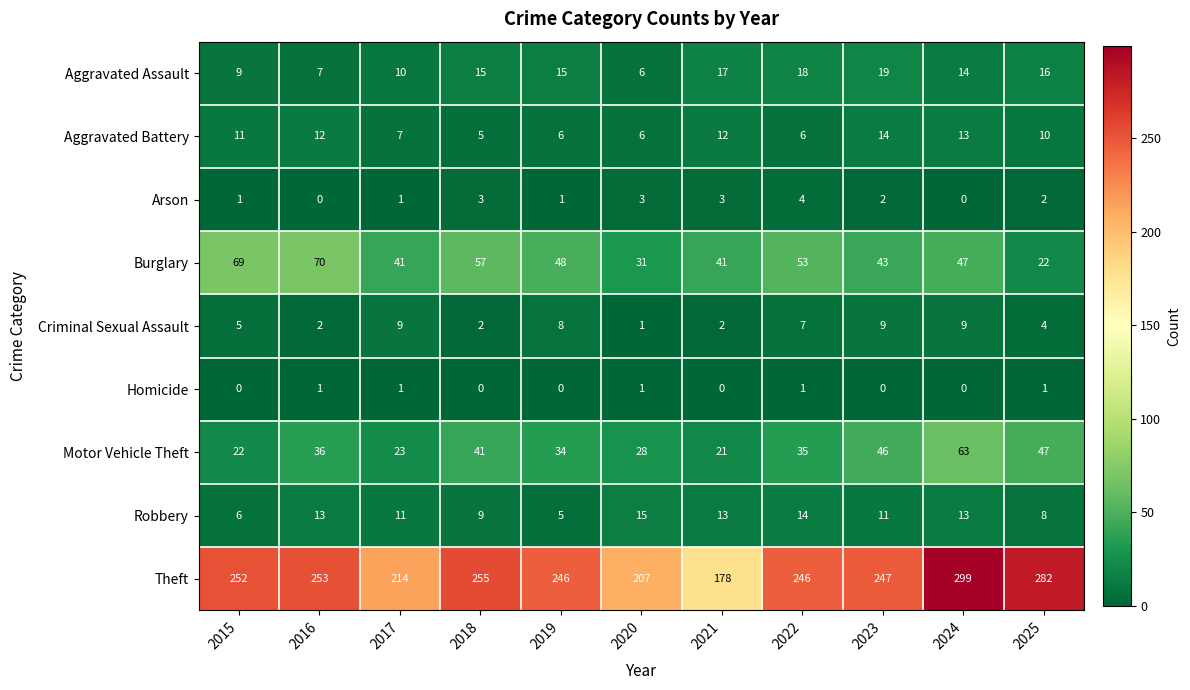

What is the maximum value for Burglary?

70